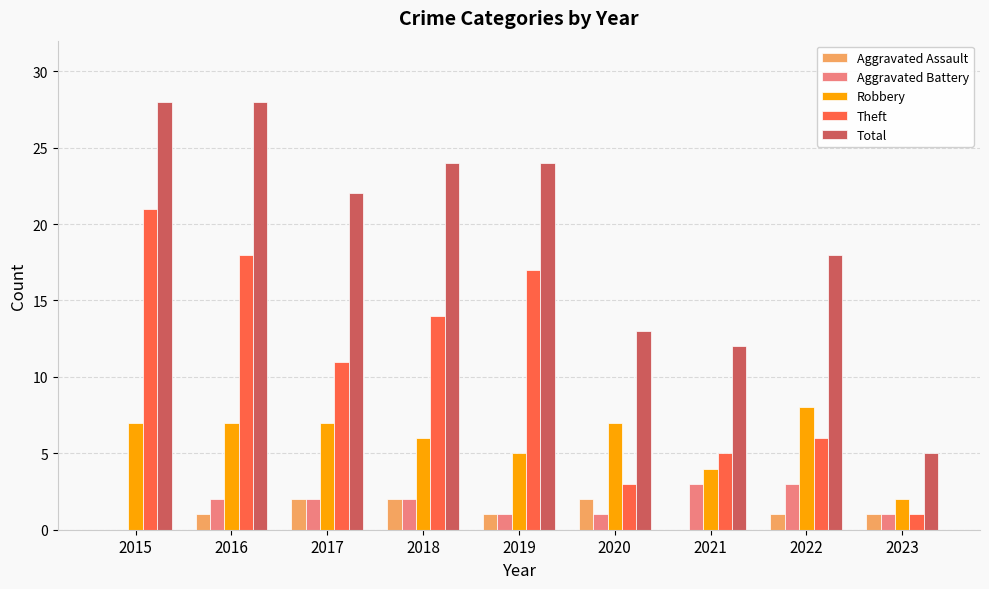

Reading left to right, transcribe all the data shown in this chart.

Aggravated Assault: 0	1	2	2	1	2	0	1	1
Aggravated Battery: 0	2	2	2	1	1	3	3	1
Robbery: 7	7	7	6	5	7	4	8	2
Theft: 21	18	11	14	17	3	5	6	1
Total: 28	28	22	24	24	13	12	18	5